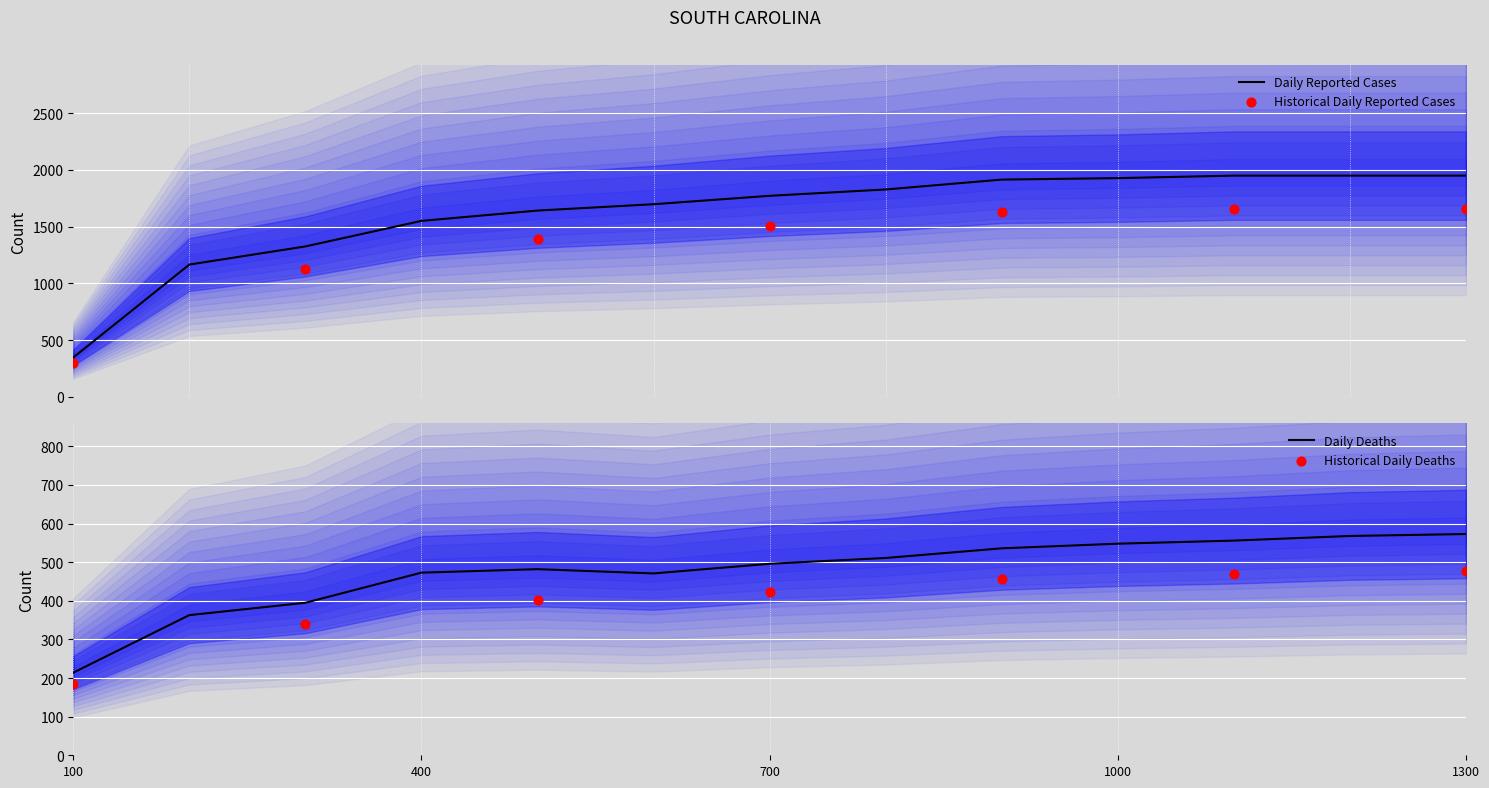

What is the highest value of the Daily Reported Cases series?

1950